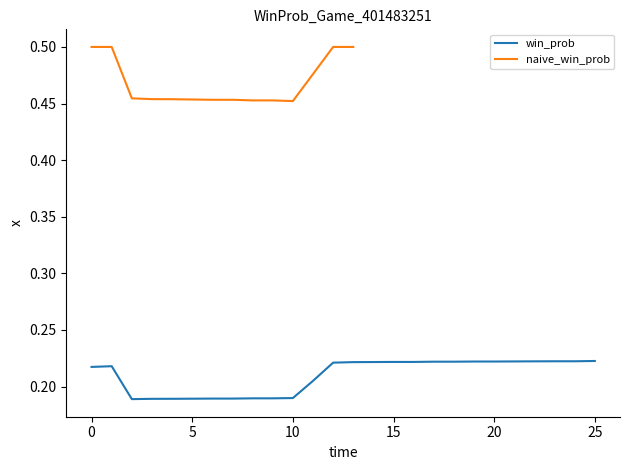

What is the minimum value shown in the chart?

0.2